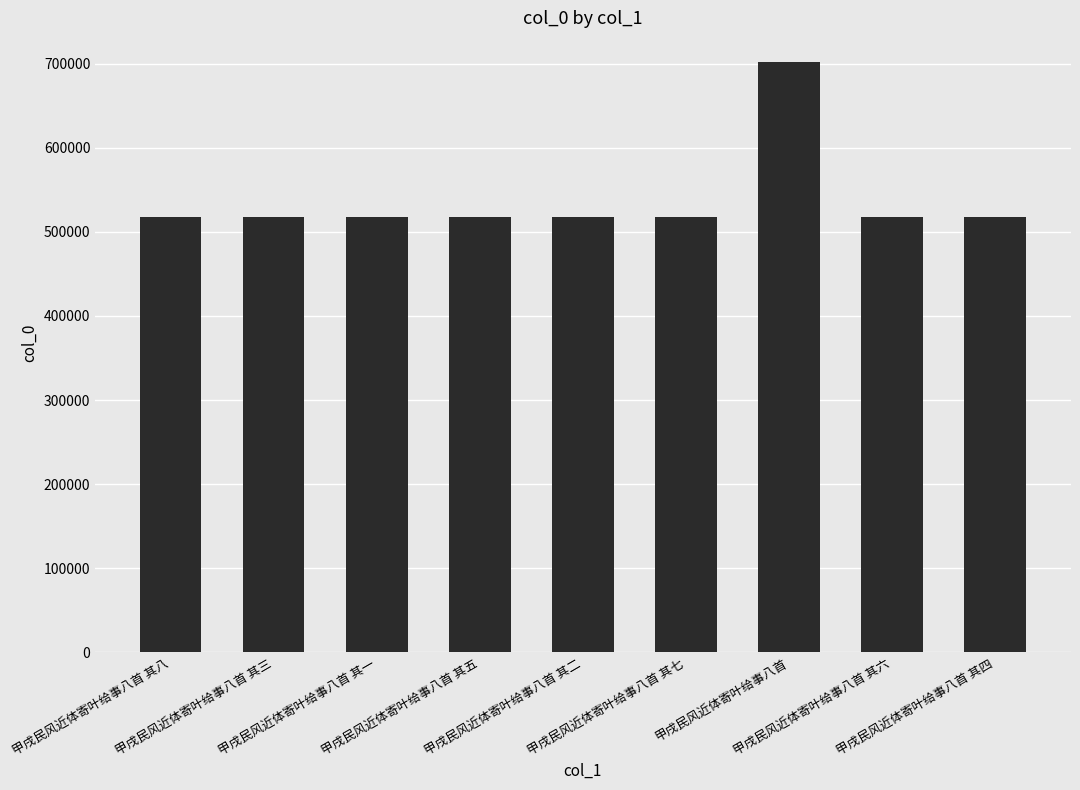

Are the bars horizontal?

No